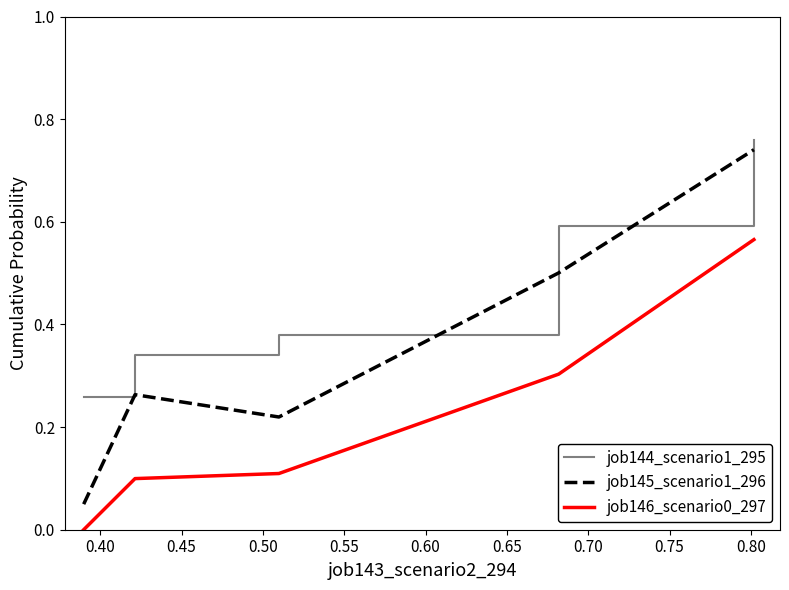

Which series has the largest range (max minus min)?

job145_scenario1_296